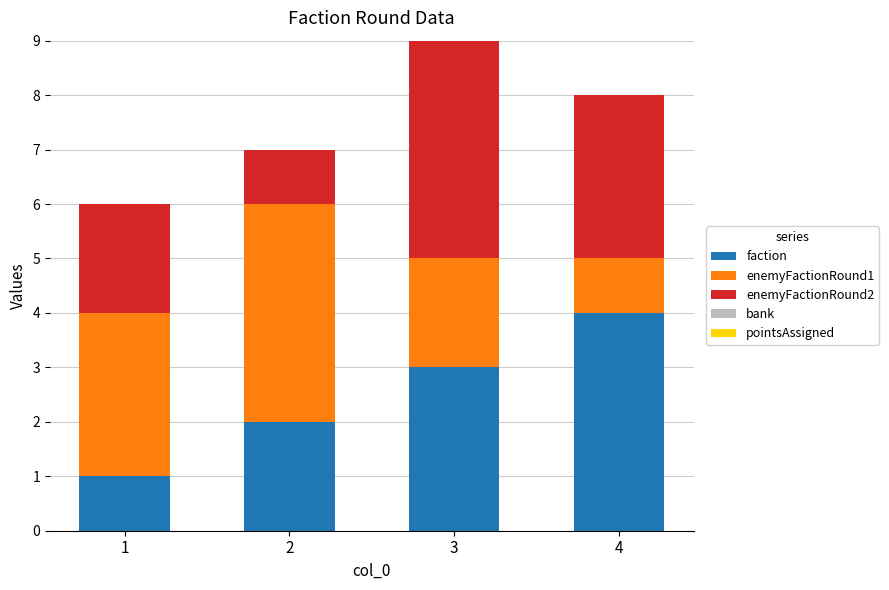

What is the sum of all faction values?

10